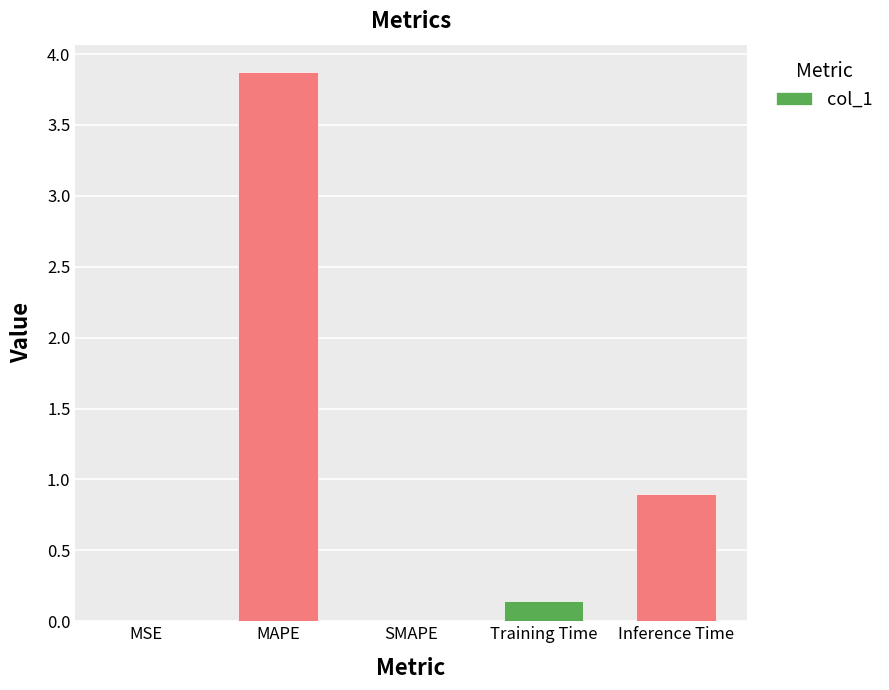

How many distinct data groups are displayed?

1